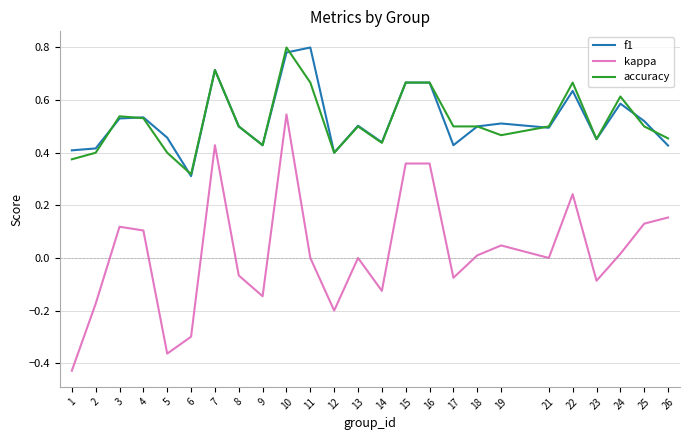

Which series has the widest spread of values?

kappa